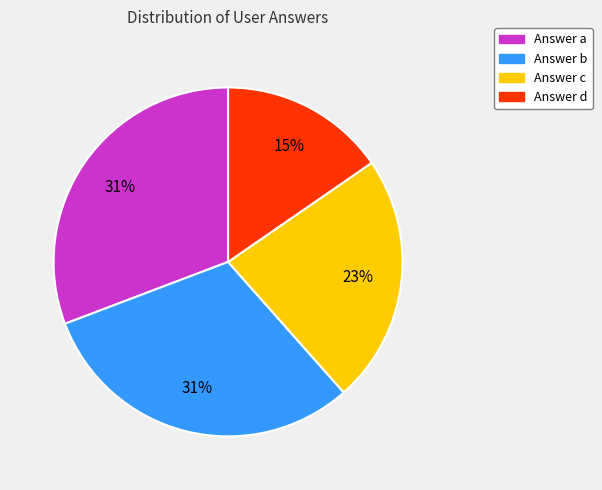

To the nearest percent, what percentage of the pie is Answer d?

15%